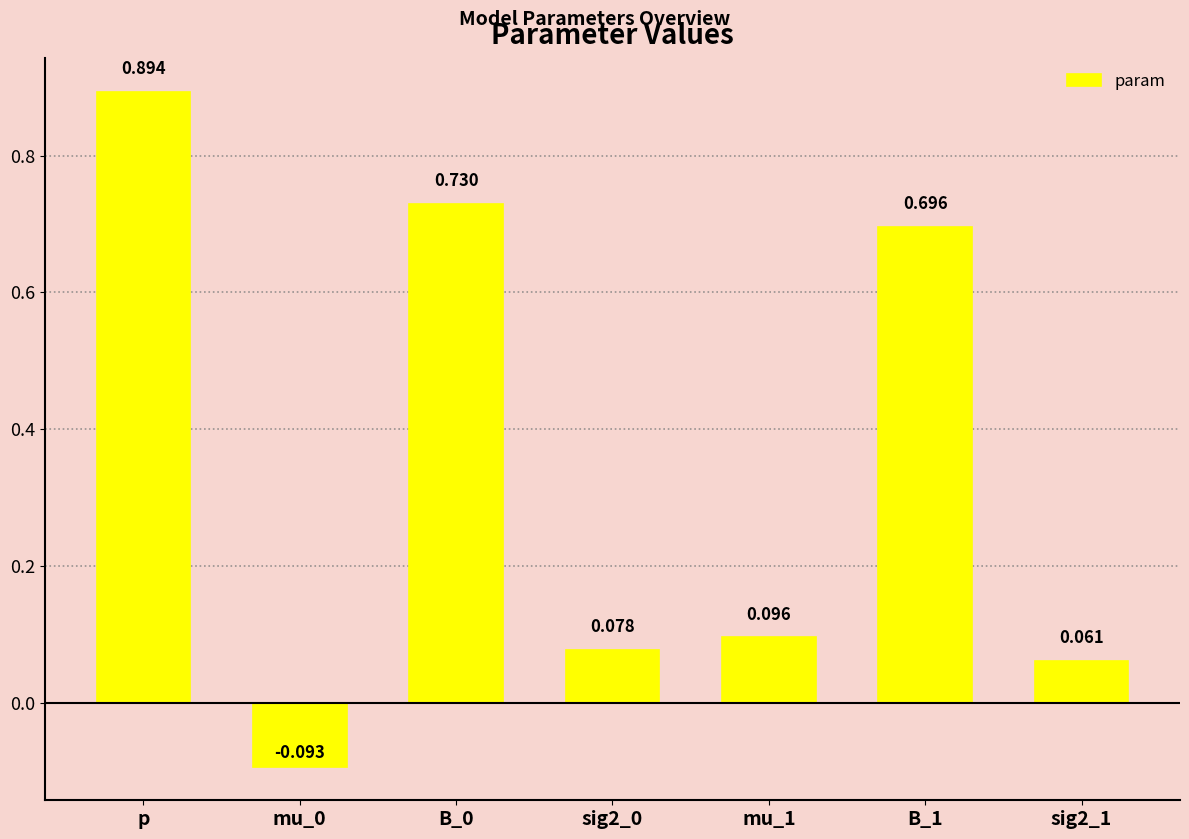

What is the label of the 3rd bar from the left?

B_0